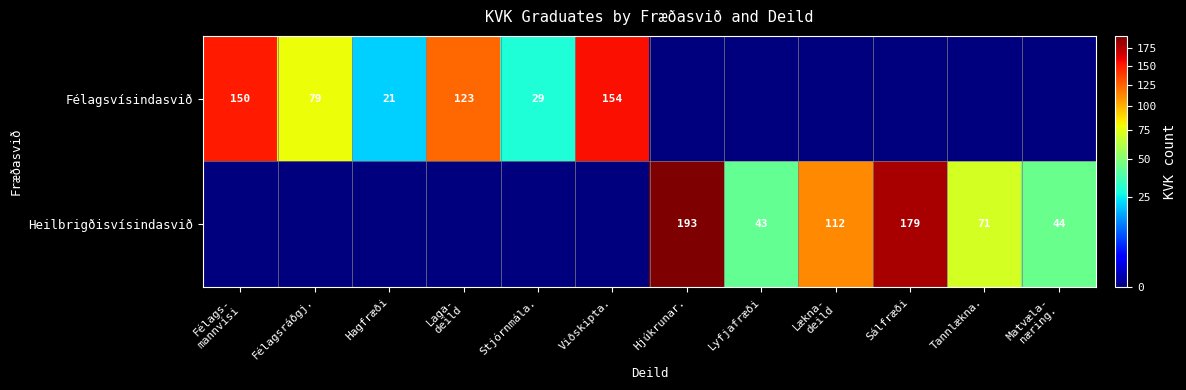

What is the difference between the Félagsvísindasvið values at Félagsráðgj. and Hagfræði?

58